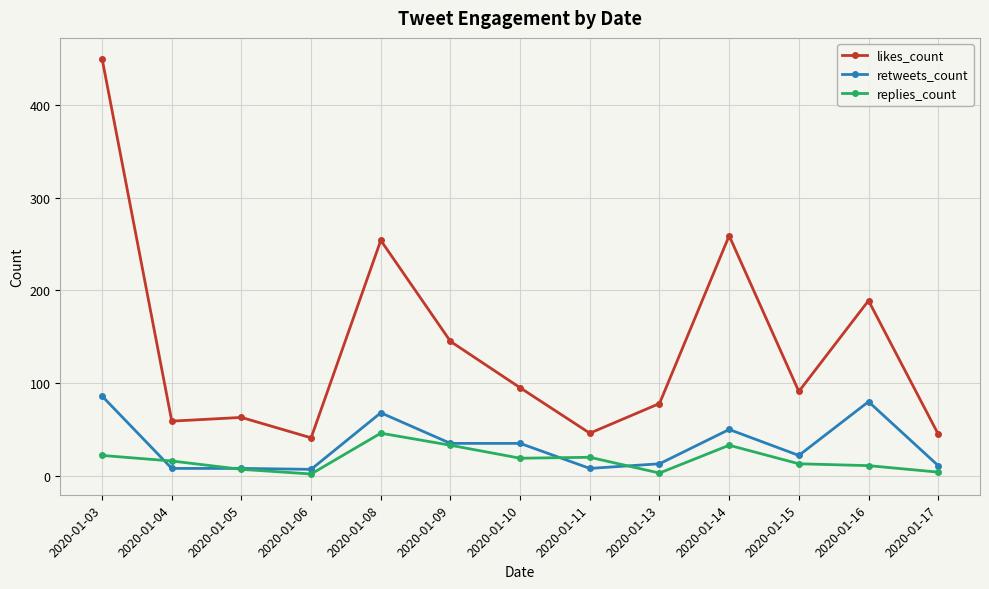

Is it true that likes_count equals 71 at 2020-01-11?

False